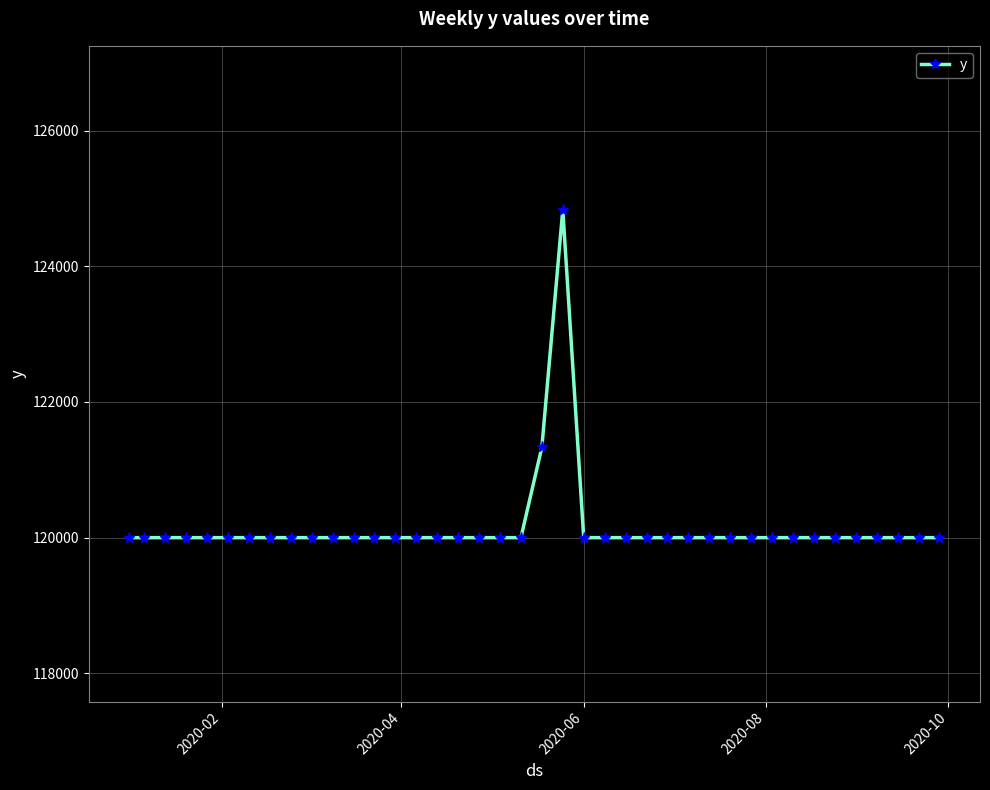

True or false: the data has more than 0 interior local peaks.

True